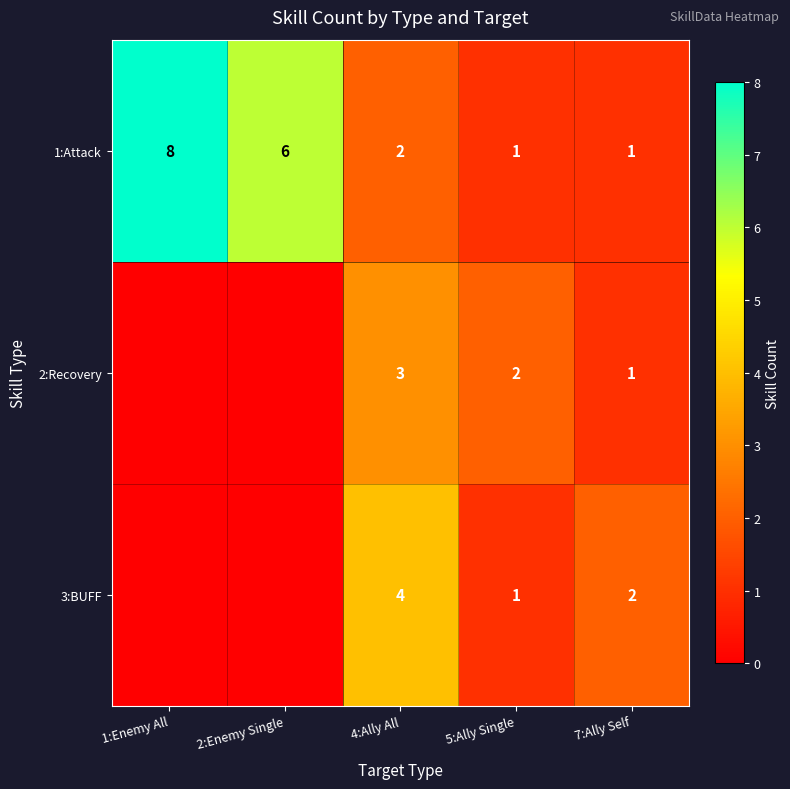

At 4:Ally All, list the series in order from smallest to largest.

1:Attack, 2:Recovery, 3:BUFF